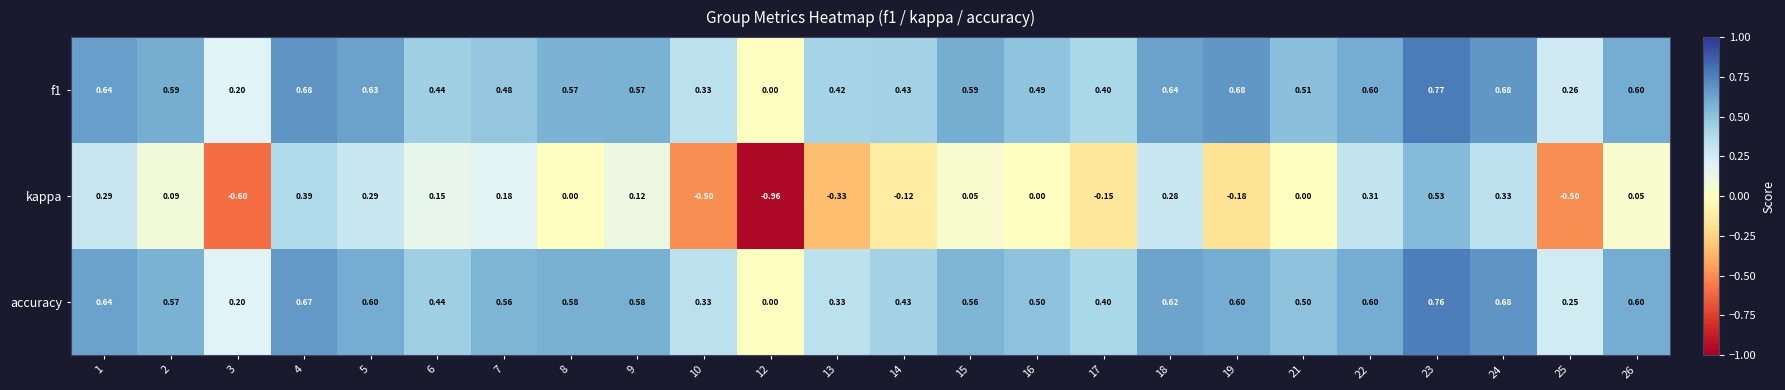

Which series has the largest range (max minus min)?

kappa